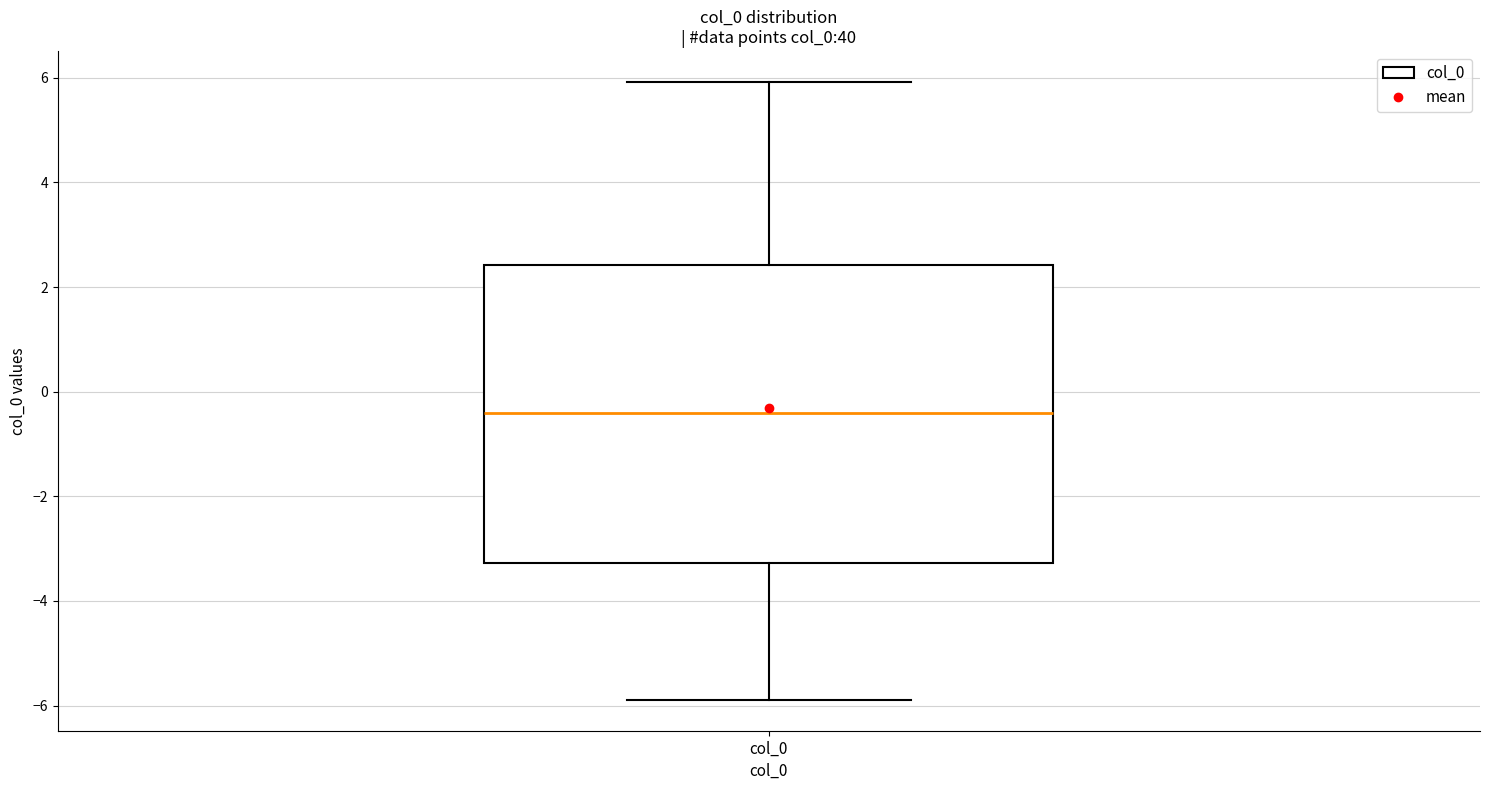

Read this box plot against the y-axis: the position of the median line, the range covered by the box, and the ends of both whiskers. The values are not printed on the chart, so give them approximately, as read against the axis.

median -0.4, box -3.2 to 2.4, whiskers -5.8 to 6.0